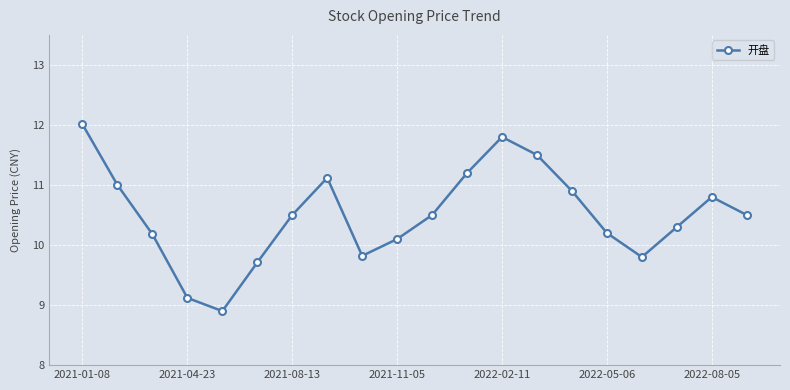

What is the difference between the maximum and second lowest values?

2.9